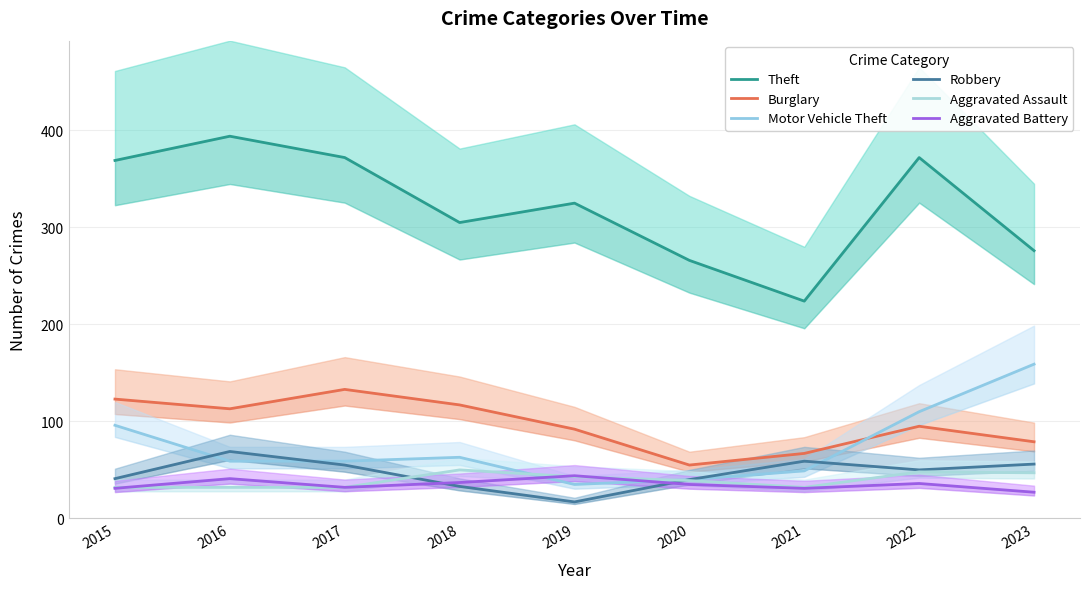

Between which two adjacent categories do Robbery and Aggravated Assault first intersect?

2017 and 2018